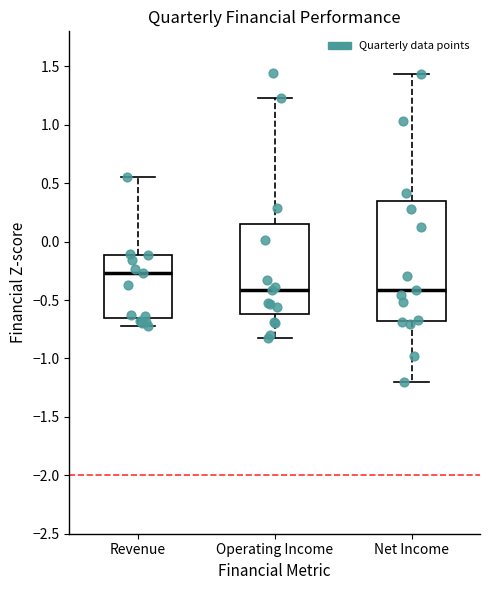

Reading left to right, transcribe this box plot: for each box, give where its median line is, the range the box spans, and where its two whiskers end, as read against the y-axis. The values are not printed on the chart, so give them approximately, as read against the axis.

Revenue: median -0.25, box -0.65 to -0.10, whiskers -0.70 to 0.55
Operating Income: median -0.40, box -0.60 to 0.15, whiskers -0.85 to 1.25
Net Income: median -0.40, box -0.70 to 0.35, whiskers -1.20 to 1.45